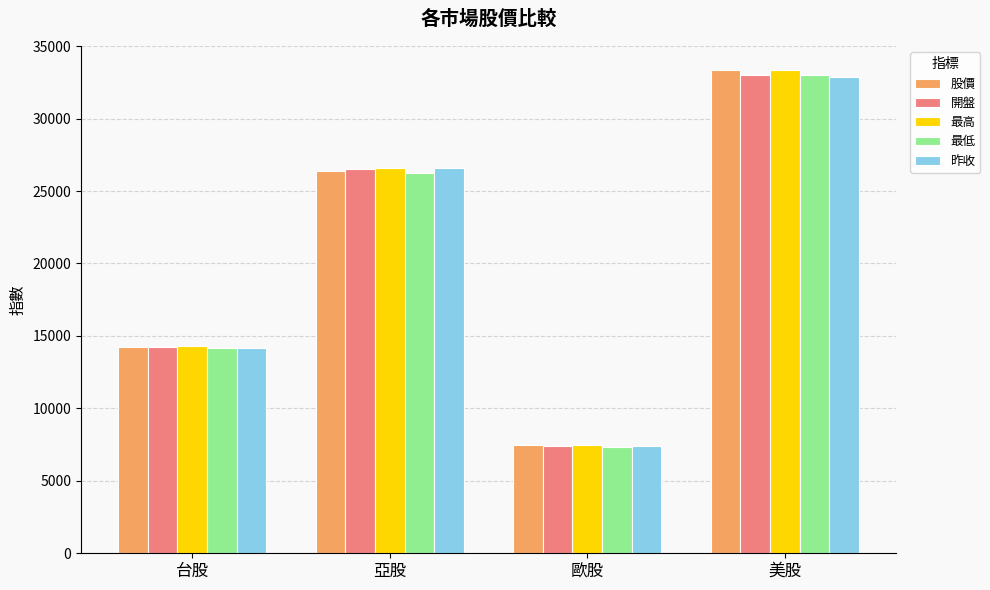

What position from the right is 美股?

1